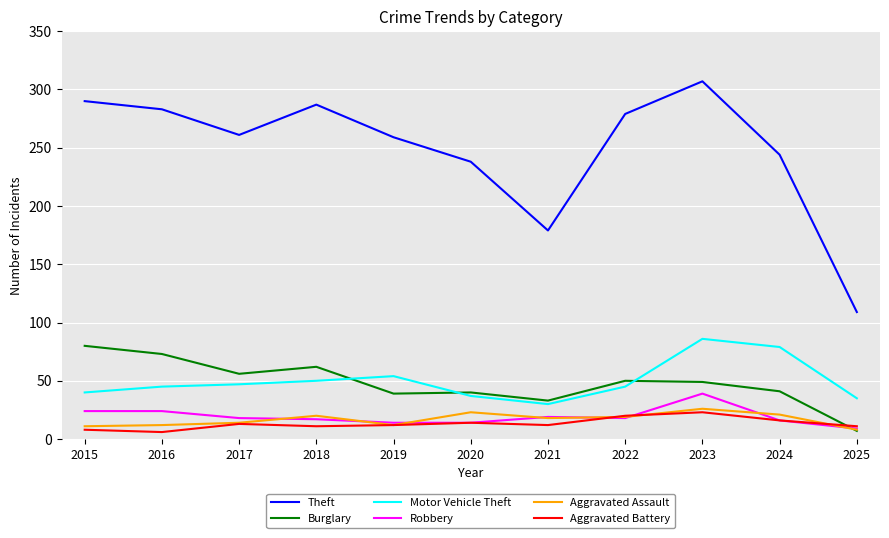

The Robbery series shows 16 at 2024. True or false?

True